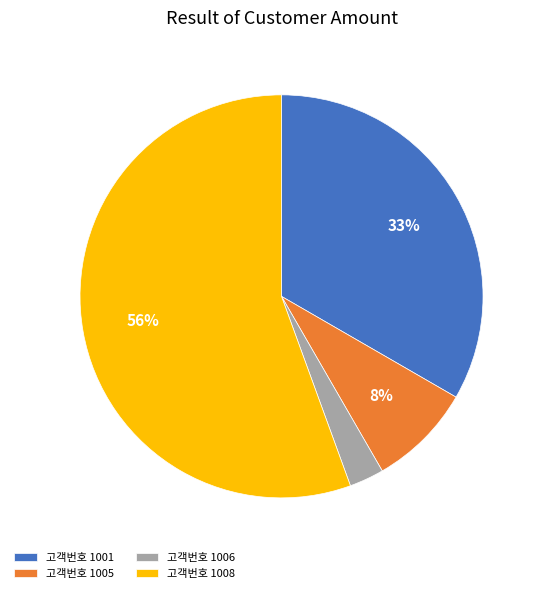

What is the largest slice in the pie chart?

고객번호 1008